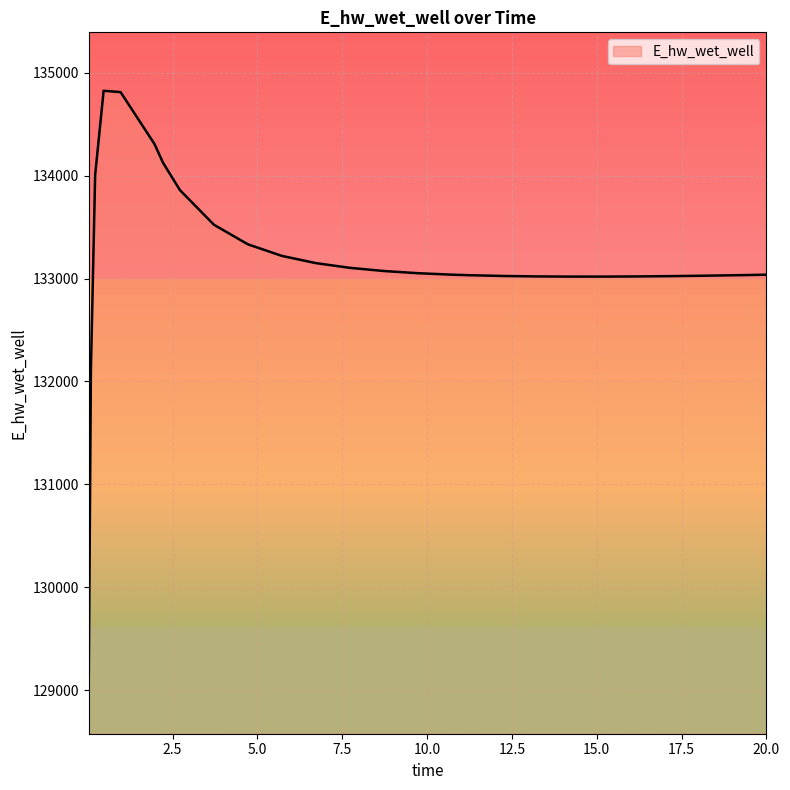

What is the maximum value shown in the chart?

134825.5